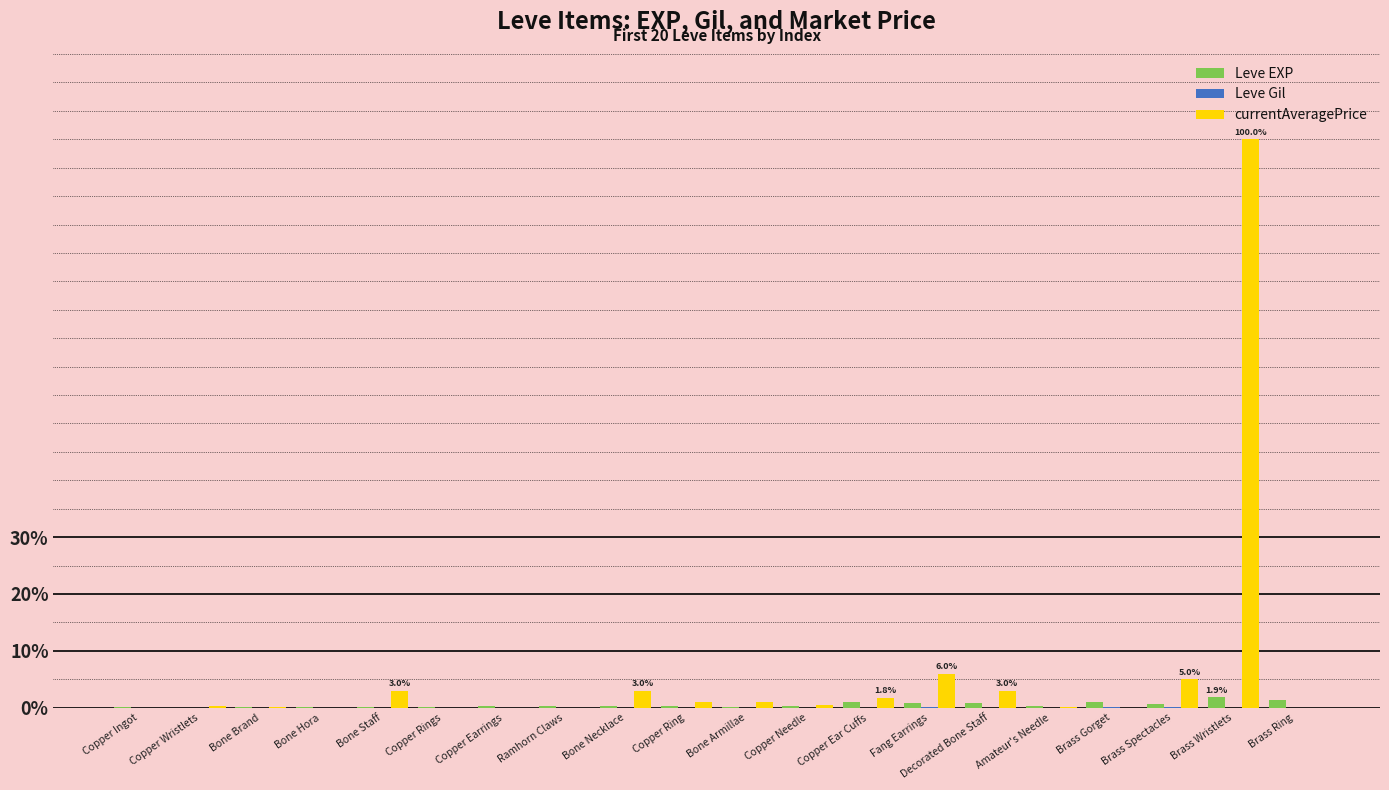

What is the maximum value shown in the chart?

100.0